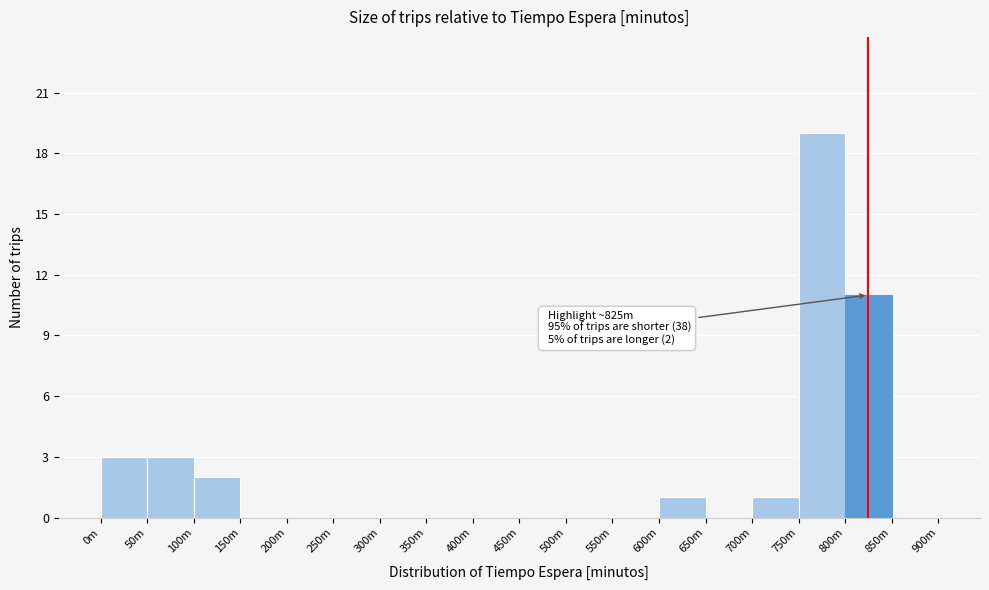

Reading left to right, what are all the values shown in this chart?

0m=3	50m=3	100m=2	150m=0	200m=0	250m=0	300m=0	350m=0	400m=0	450m=0	500m=0	550m=0	600m=1	650m=0	700m=1	750m=19	800m=11	850m=0